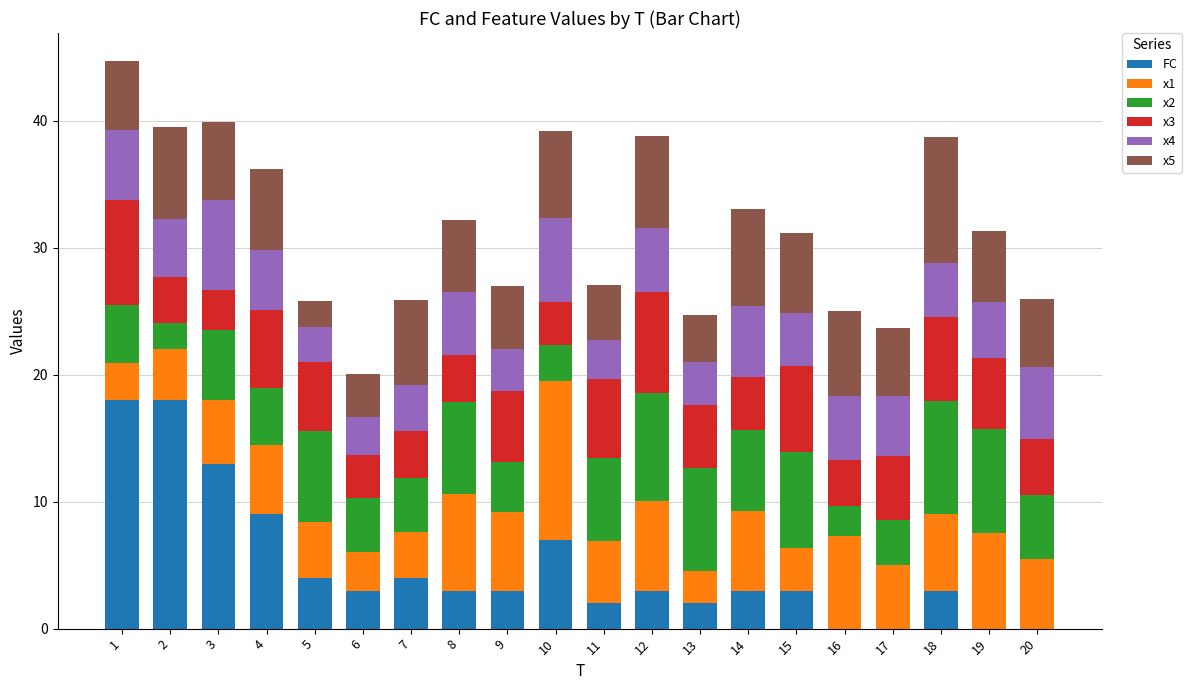

What is the total value across all series at 20?

26.0